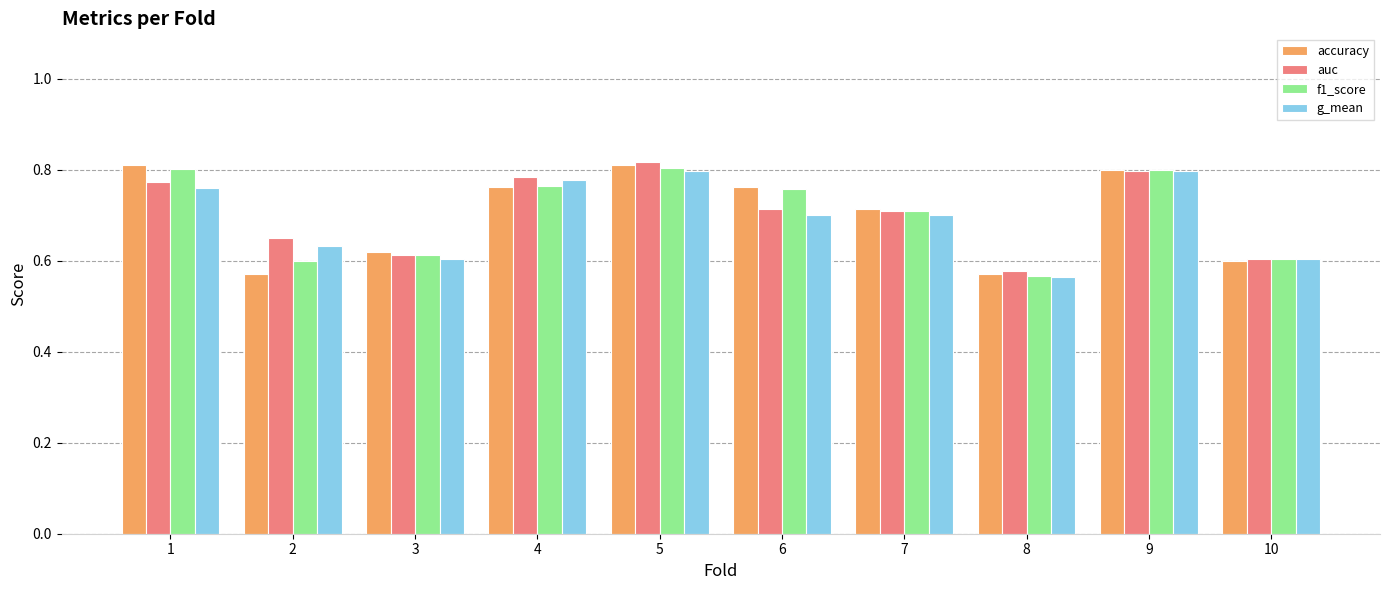

The f1_score series shows 0.6 at 10. True or false?

True